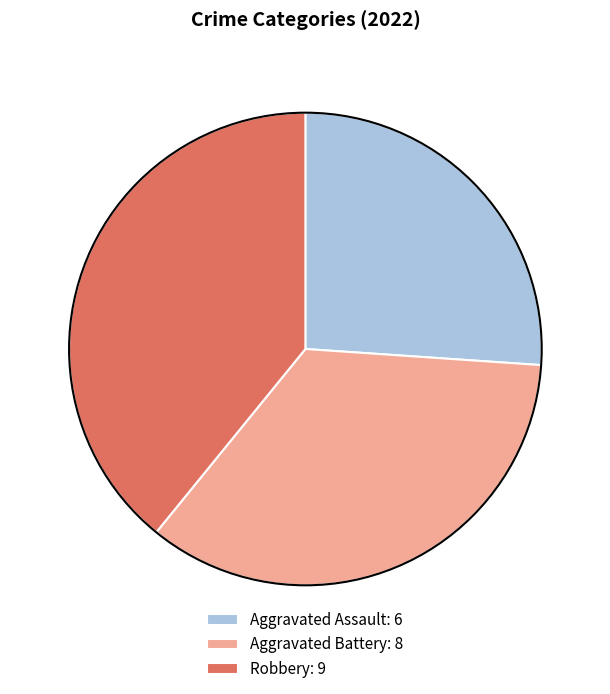

Combined, do Aggravated Assault: 6 and Aggravated Battery: 8 account for over 50%?

Yes